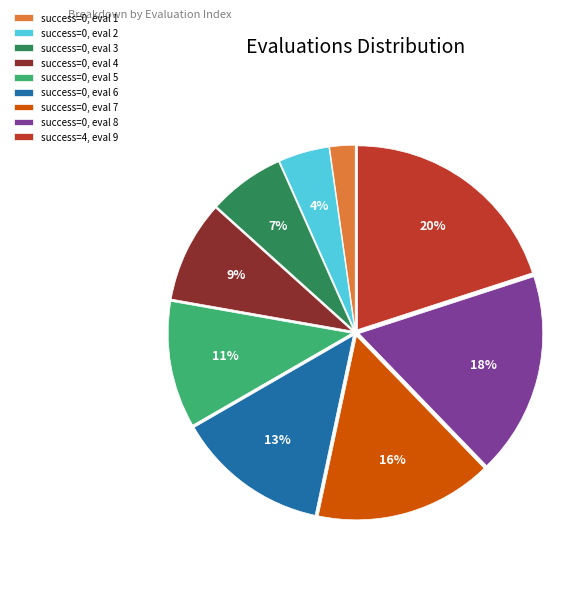

To the nearest percent, what is the difference between the largest and smallest slice percentages?

18%